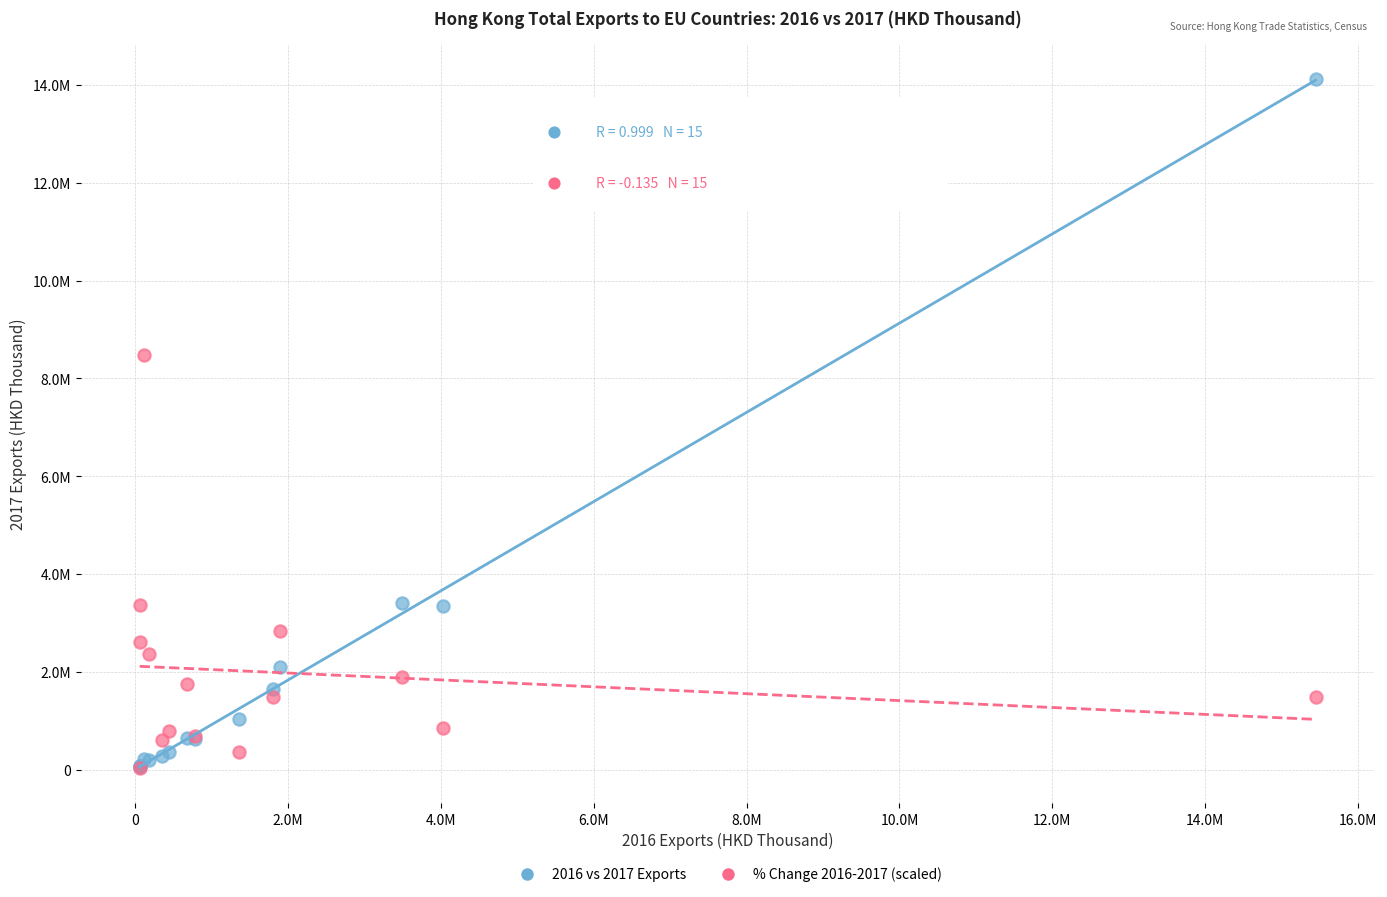

What are all the series names shown in the legend?

2016 vs 2017 Exports, % Change 2016-2017 (scaled)